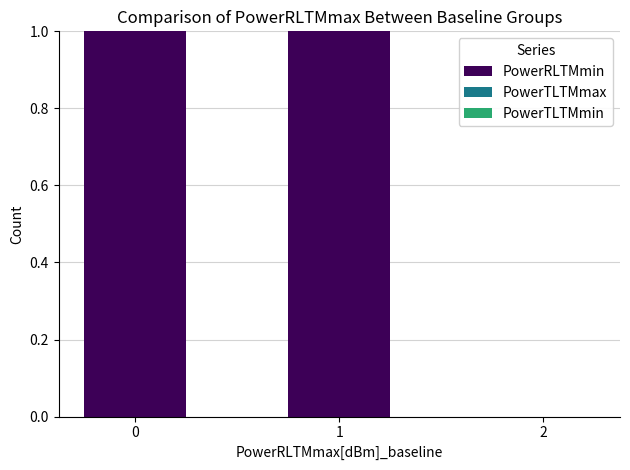

Is it true that the value at 1 is 1?

True